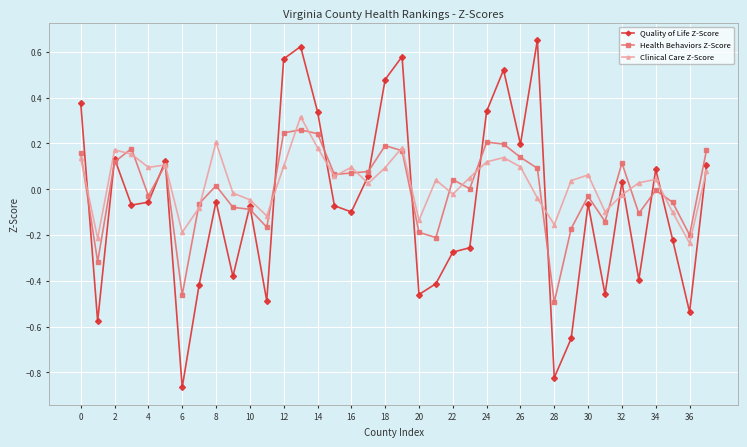

True or false: Health Behaviors Z-Score has more than 0 interior local peaks.

True